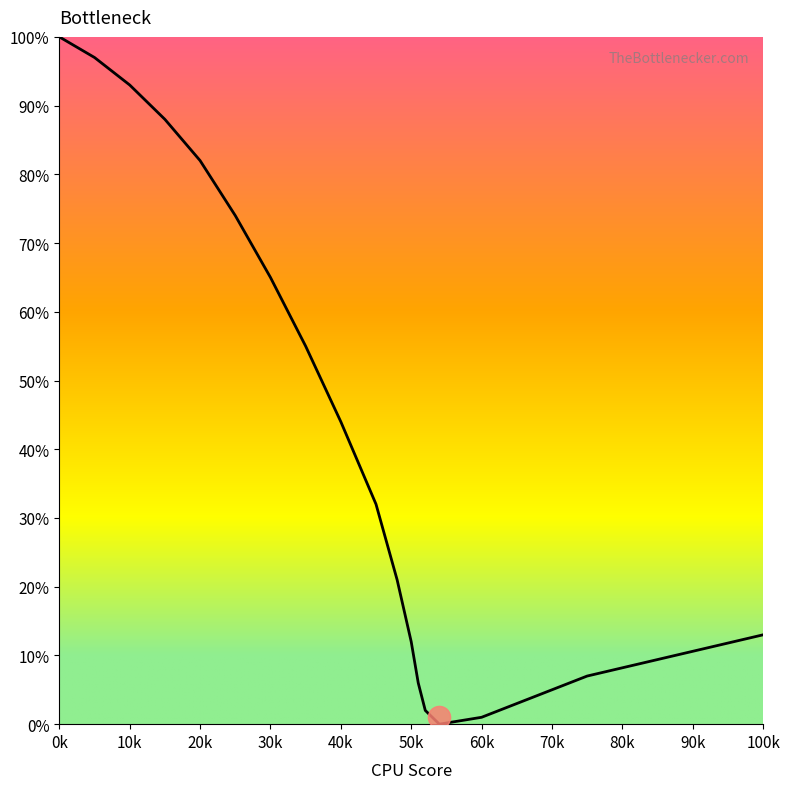

What is the greatest value displayed?

100